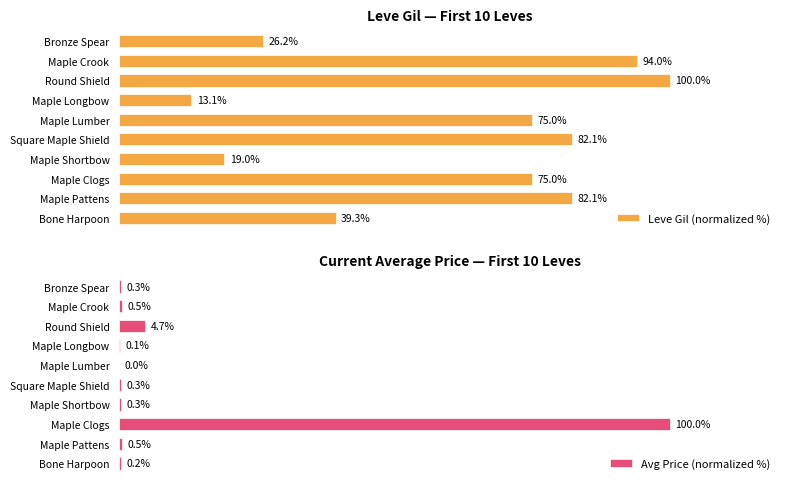

Reading left to right, list all the values displayed in this chart.

Leve Gil (normalized %): 39.3	82.1	75.0	19.0	82.1	75.0	13.1	100.0	94.0	26.2
Avg Price (normalized %): 0.2	0.5	100.0	0.3	0.3	0.0	0.1	4.7	0.5	0.3